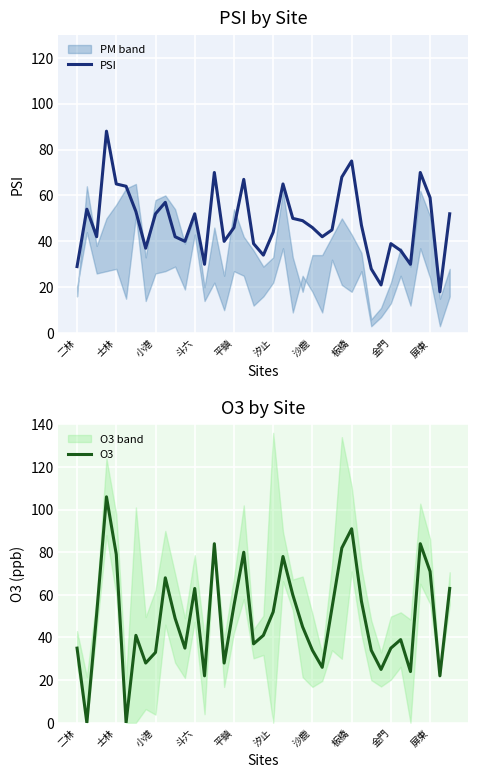

True or false: PSI has a value of 75 at 平鎮.

False